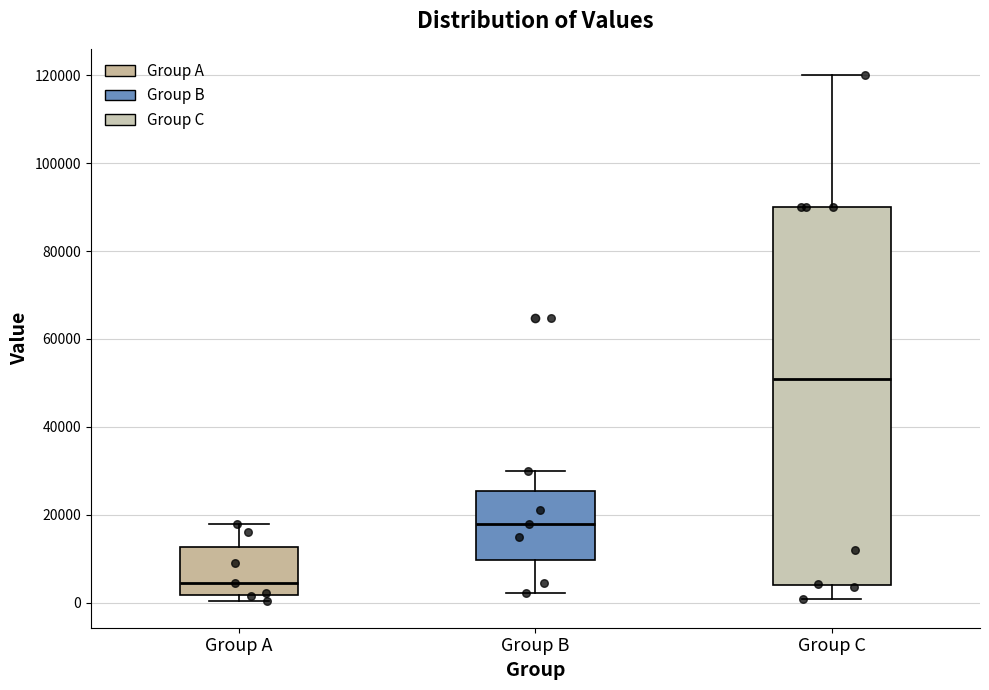

Which box's median line is the highest?

Group C